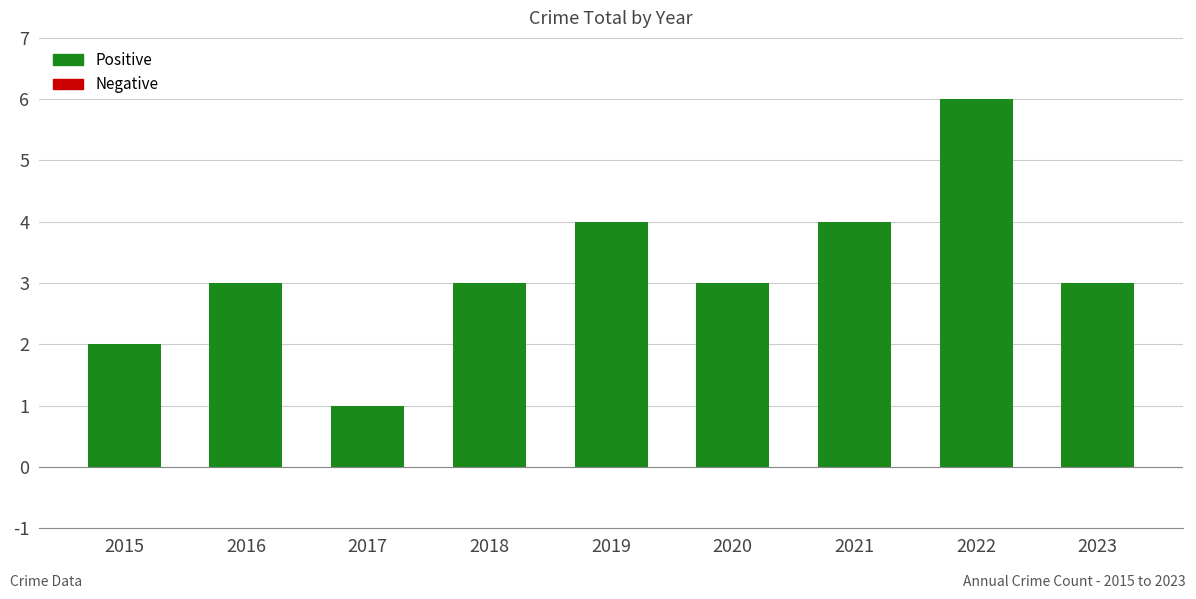

How many categories are shown in the chart?

9